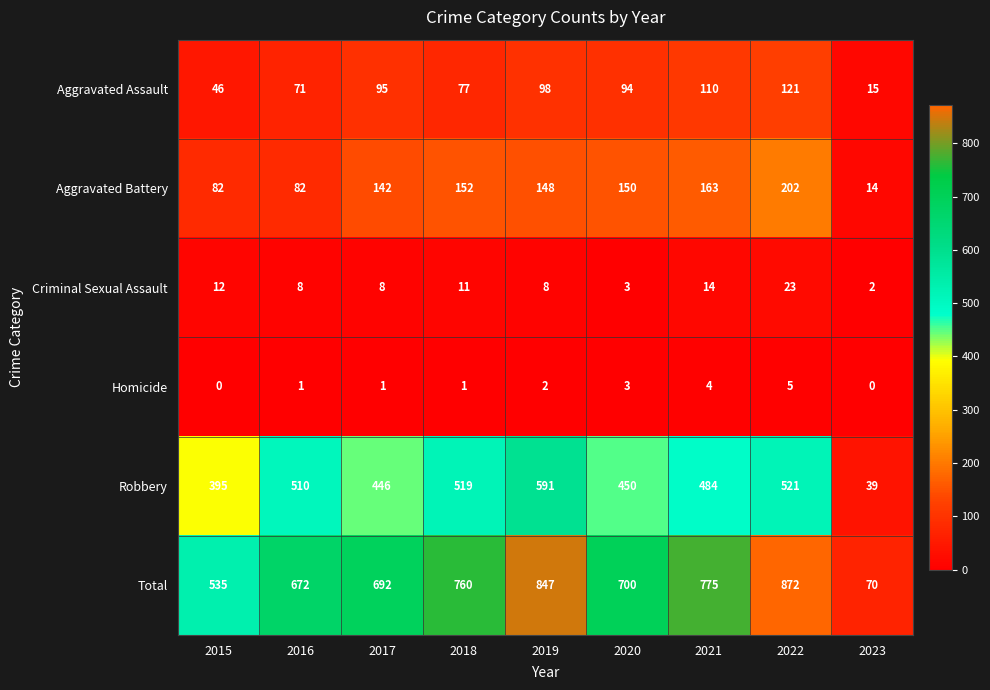

The value of Homicide at 2017 is 2. True or false?

False